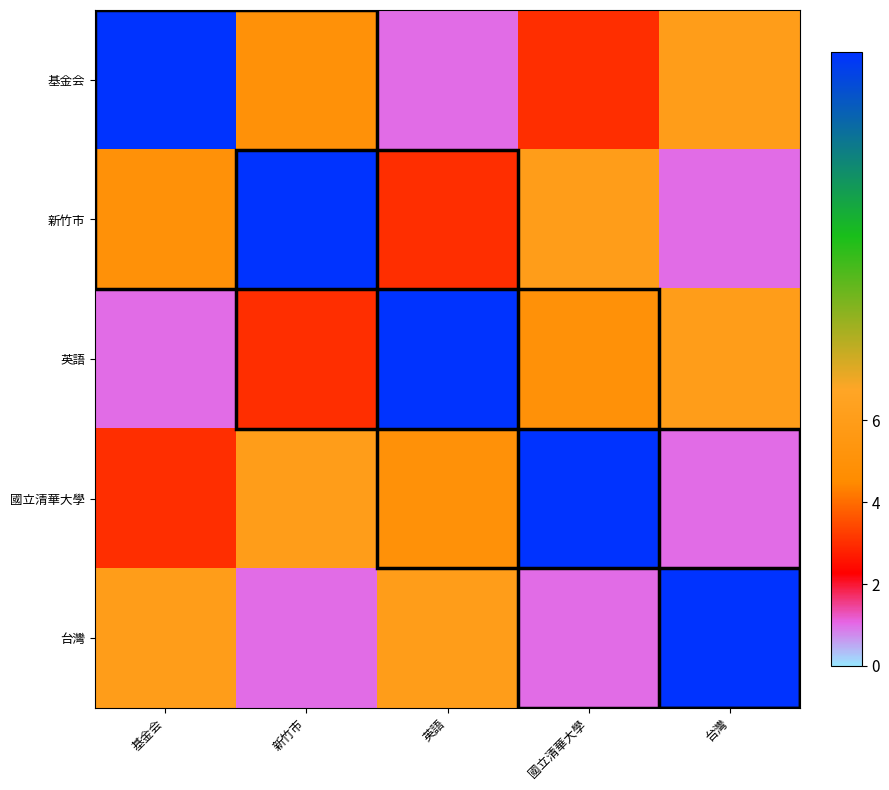

Which series has the largest range (max minus min)?

基金会